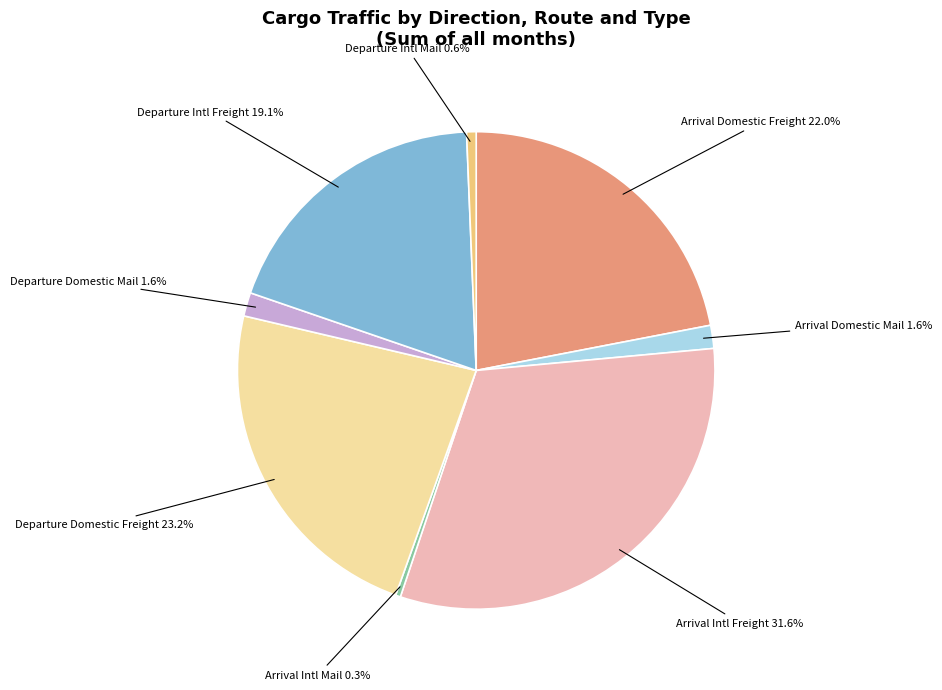

What percentage do Departure Intl Freight and Arrival Domestic Freight together represent?

41.1%